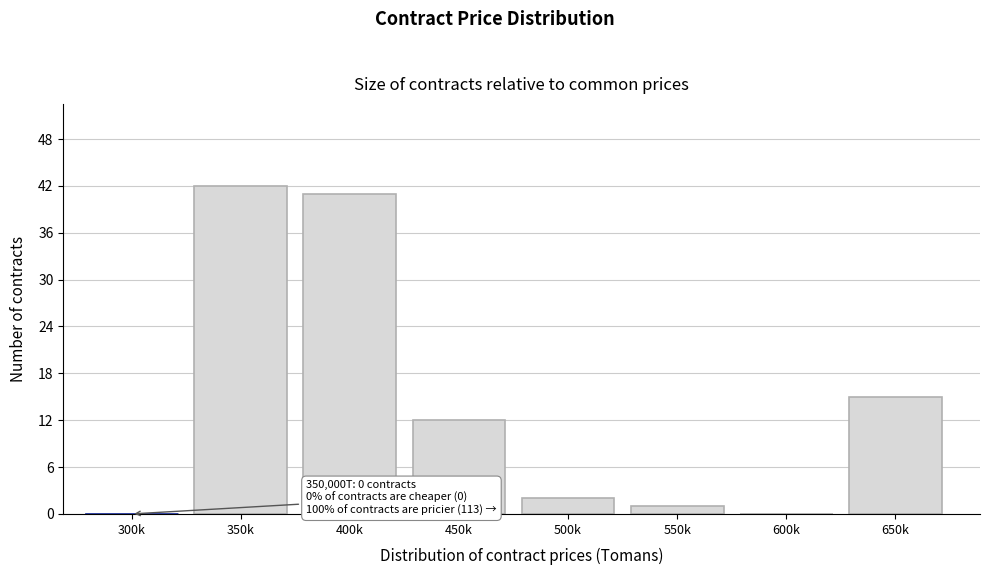

Reading left to right, list all the values displayed in this chart.

300k=0	350k=42	400k=41	450k=12	500k=2	550k=1	600k=0	650k=15